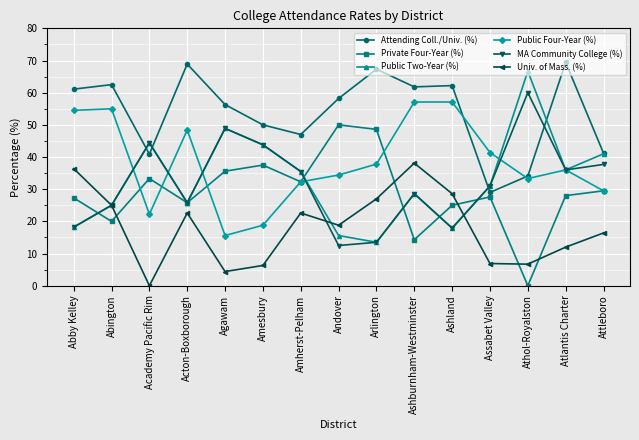

Rank the series by their maximum value, from highest to lowest.

Attending Coll./Univ. (%), Public Two-Year (%), MA Community College (%), Public Four-Year (%), Private Four-Year (%), Univ. of Mass. (%)